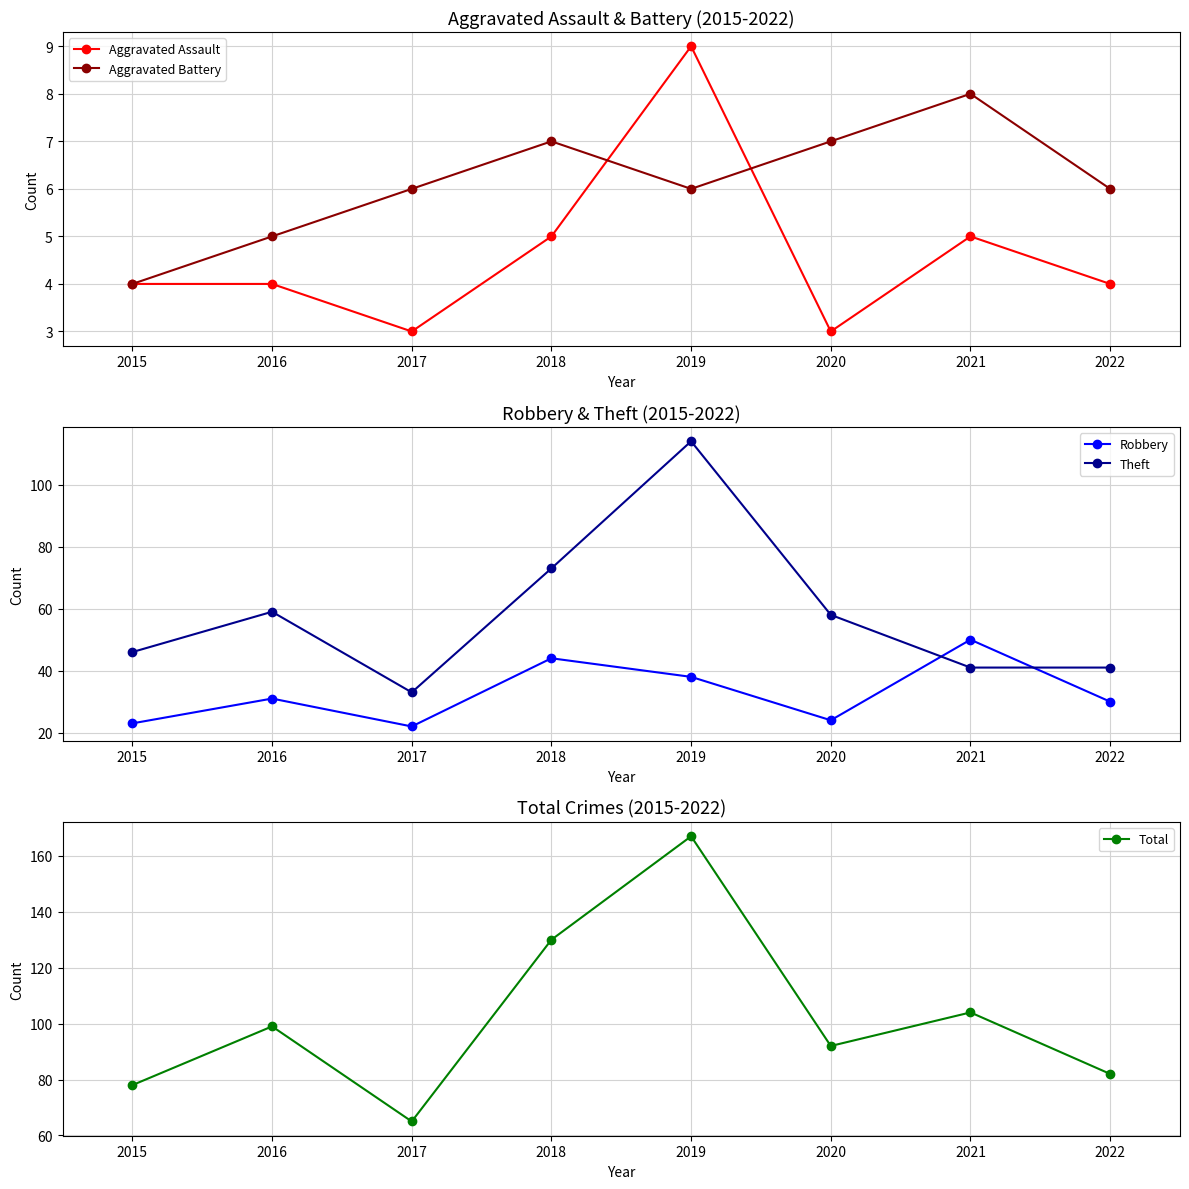

In Aggravated Assault, how many points are lower than both neighbors (excluding endpoints)?

2